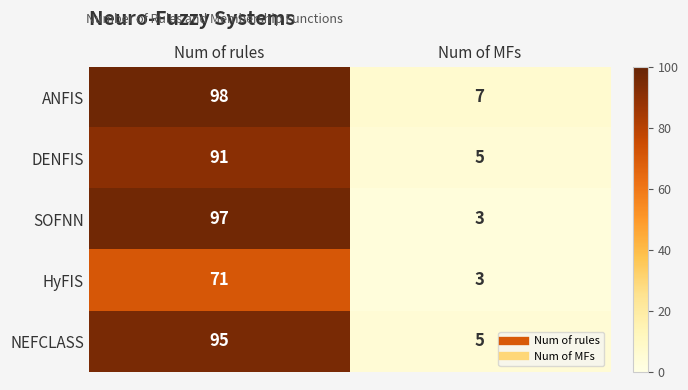

Reading left to right, extract all data points from this chart.

ANFIS: 98	7
DENFIS: 91	5
SOFNN: 97	3
HyFIS: 71	3
NEFCLASS: 95	5